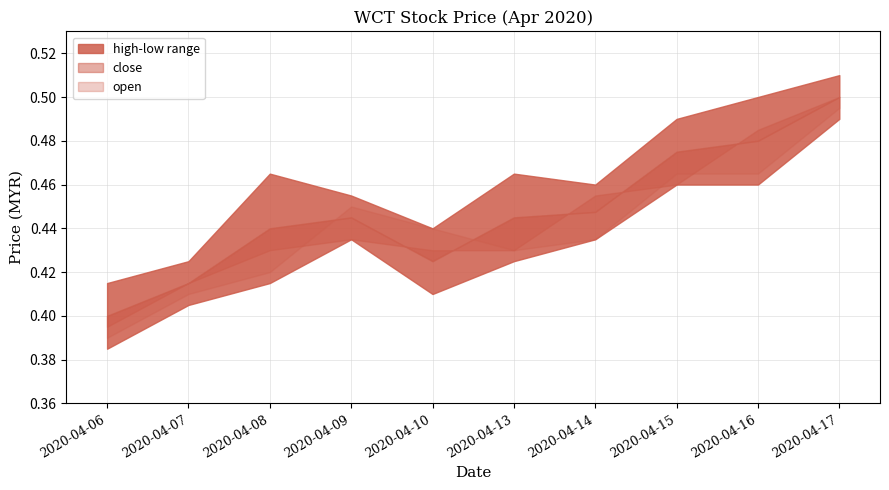

Which series has the largest range (max minus min)?

open